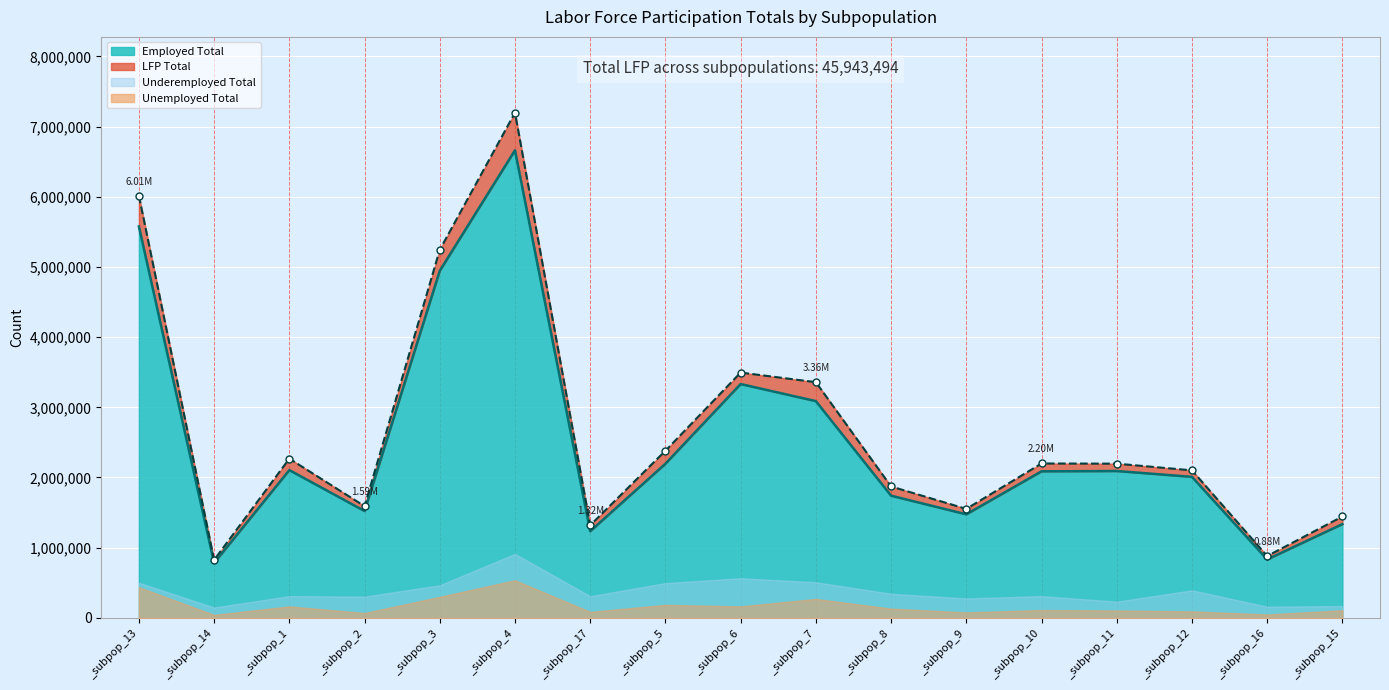

True or false: Employed Total has more than 0 interior local peaks.

True